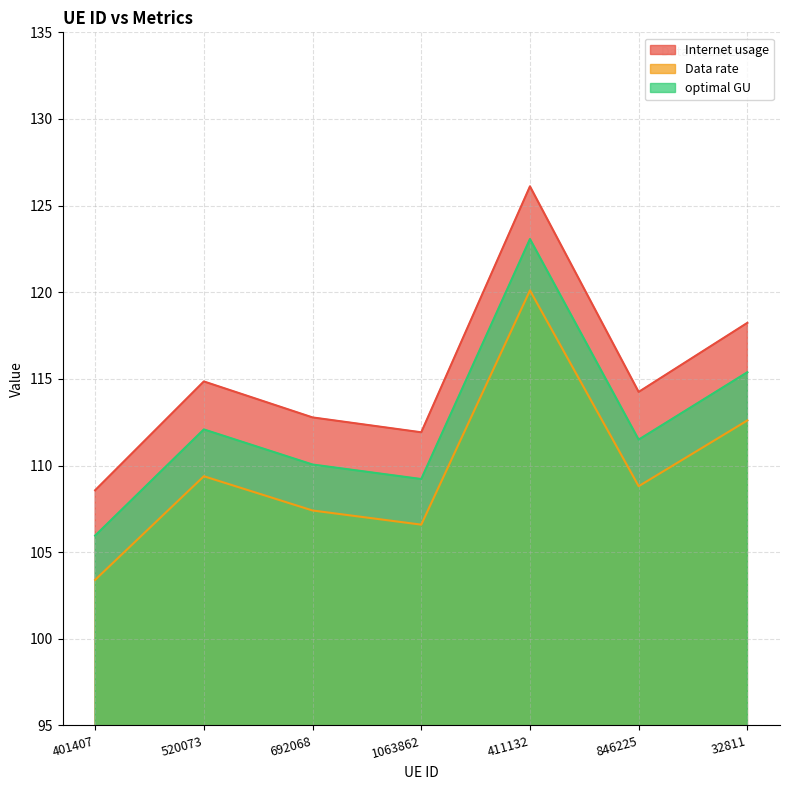

What is the minimum value shown in the chart?

103.4